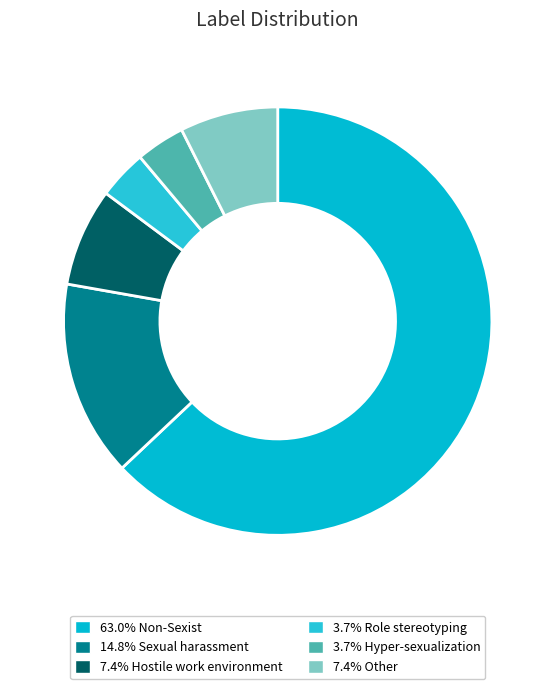

Rank the categories by value from highest to lowest.

Non-Sexist, Sexual_harassment, Hostile_work_environment, Other, Role_stereotyping, Hyper-sexualization